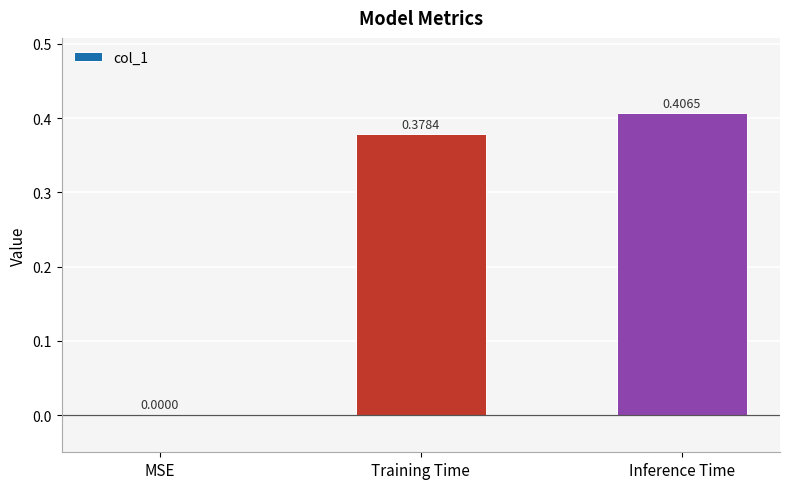

What is the change in value from MSE to Inference Time?

+0.4